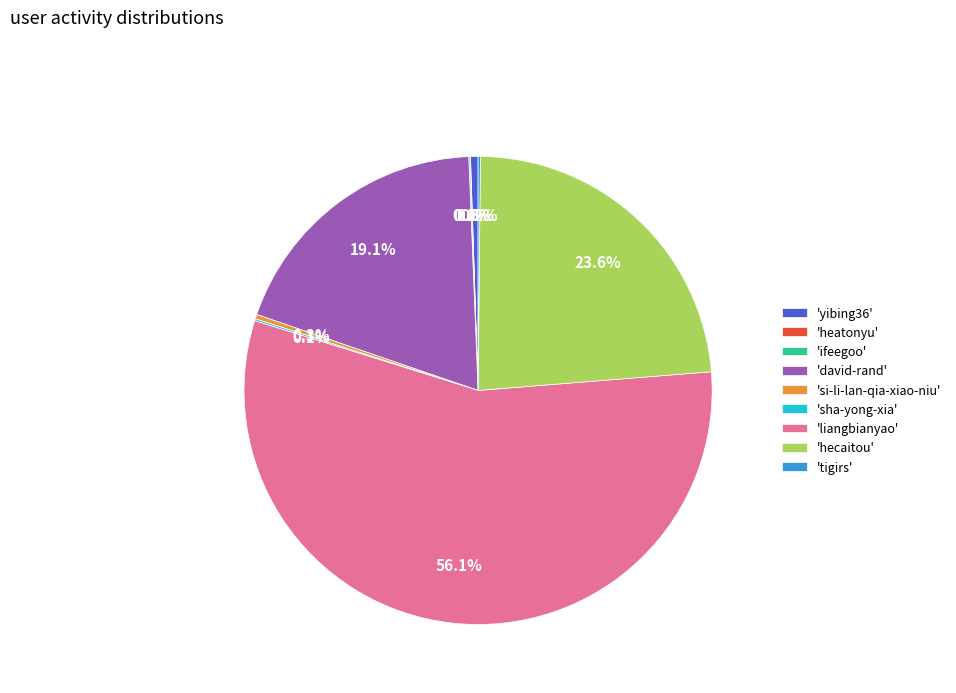

Which has a higher value, 'liangbianyao' or 'david-rand'?

'liangbianyao'